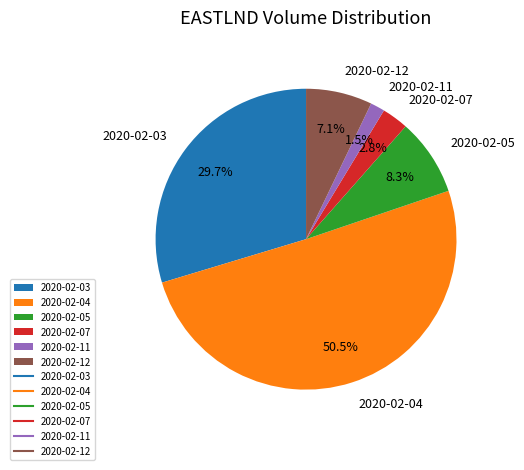

To the nearest percent, what is the difference between the largest and smallest slice percentages?

49%